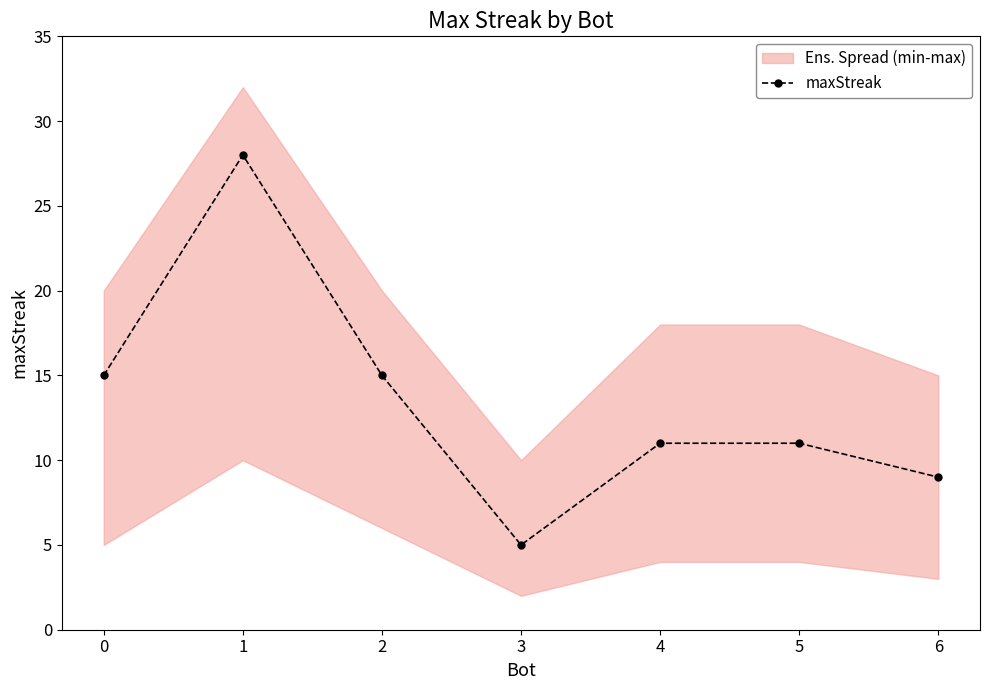

The chart shows a value of 15 at 2. True or false?

True